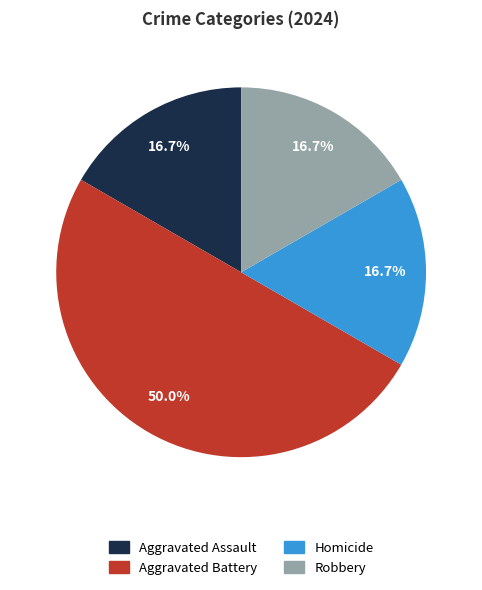

Does Homicide represent more than half of the total?

No